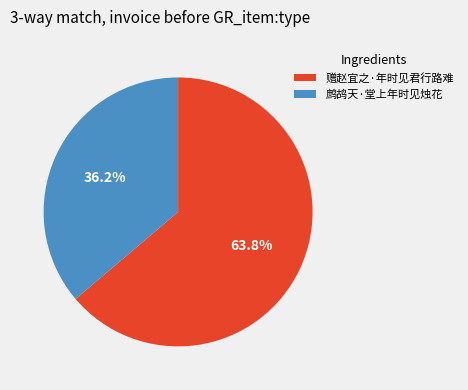

Approximately how many times larger is the value at 赠赵宜之·年时见君行路难 compared to 鹧鸪天·堂上年时见烛花?

1.8